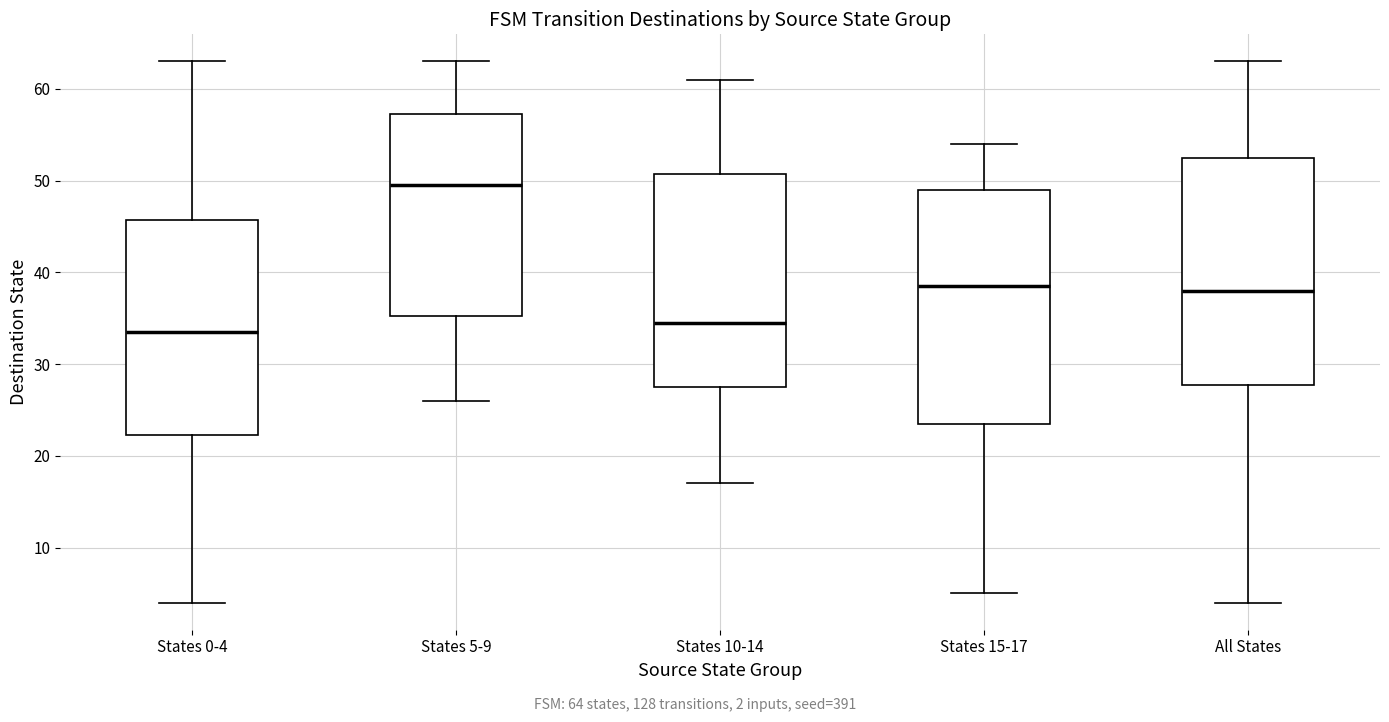

Reading left to right, read every box against the y-axis: the position of its median line, the range the box covers, and the ends of its whiskers. The values are not printed on the chart, so give them approximately, as read against the axis.

States 0-4: median 34, box 22 to 46, whiskers 4 to 63
States 5-9: median 50, box 35 to 57, whiskers 26 to 63
States 10-14: median 35, box 28 to 51, whiskers 17 to 61
States 15-17: median 39, box 24 to 49, whiskers 5 to 54
All States: median 38, box 28 to 53, whiskers 4 to 63